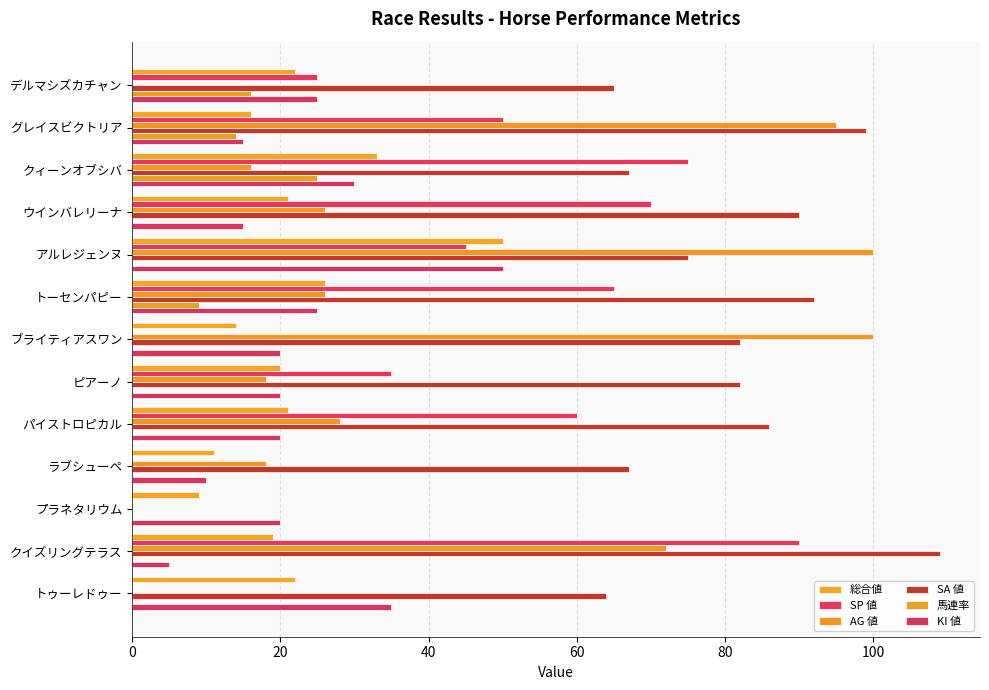

At how many categories does at least one series exceed 93?

4